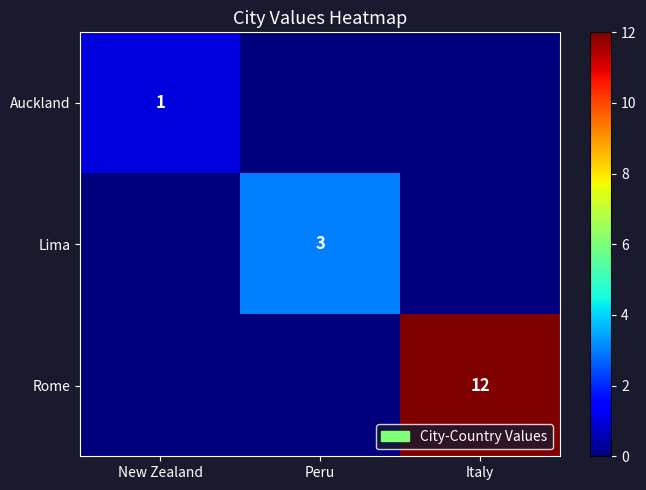

What is the sum of the Rome values at Italy and New Zealand?

12